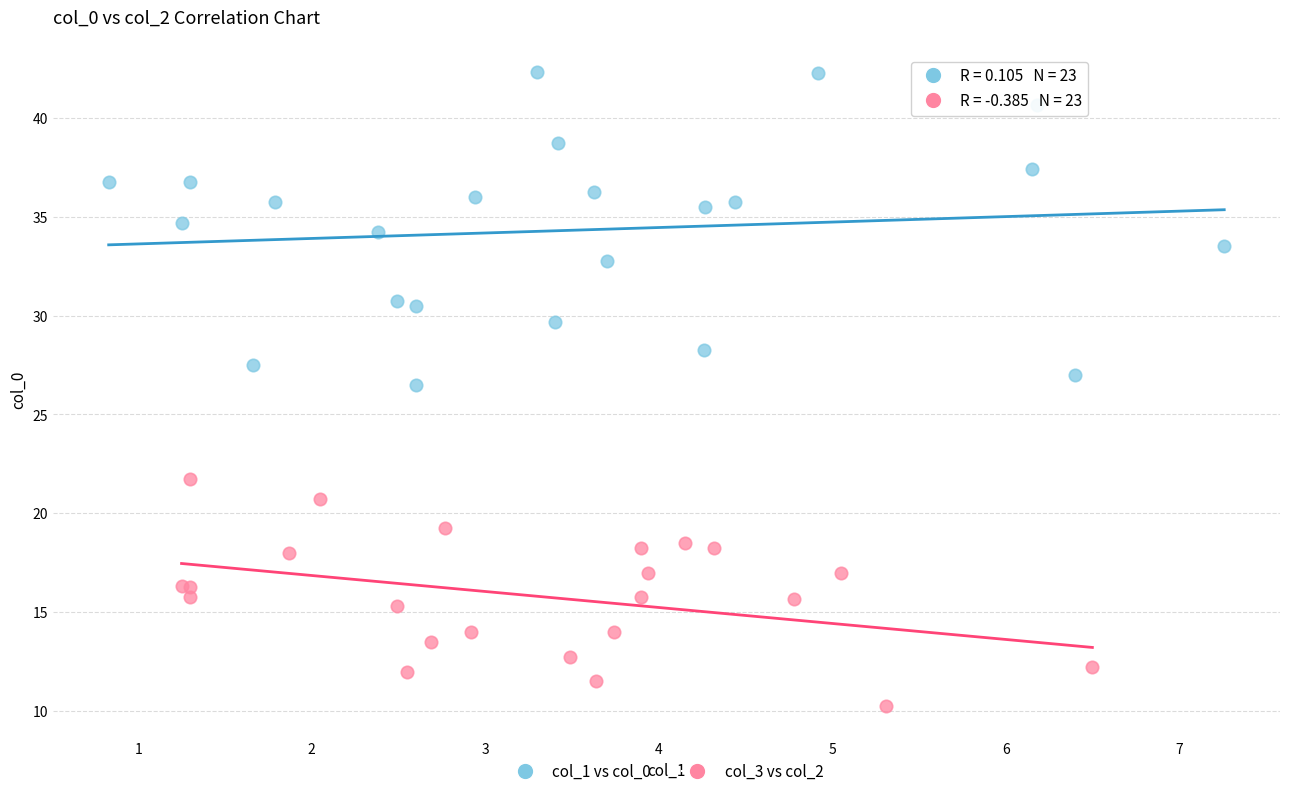

Which series has the widest spread of Y values?

col_1 vs col_0